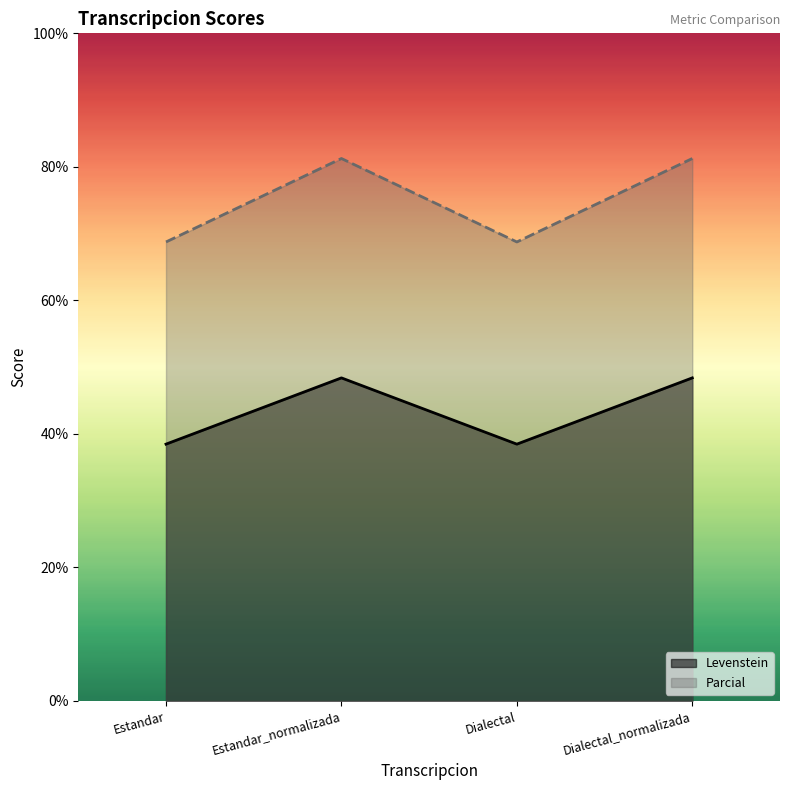

In Levenstein, how many points are higher than both neighbors (excluding endpoints)?

1